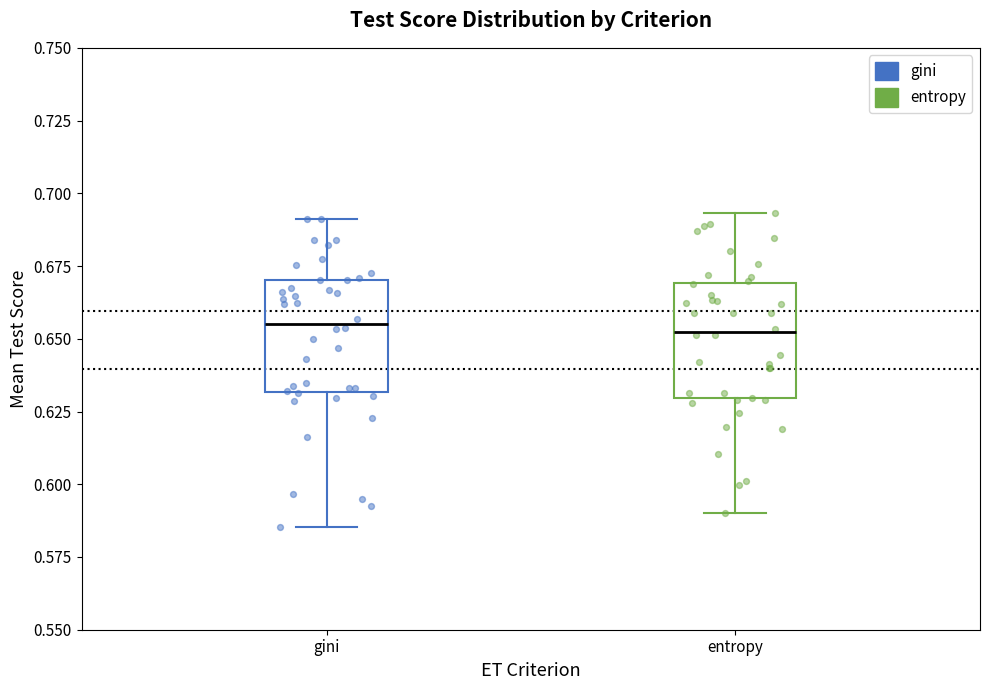

Where does the median line of the box for gini sit on the y-axis? The values are not printed on the chart, so give them approximately, as read against the axis.

0.655